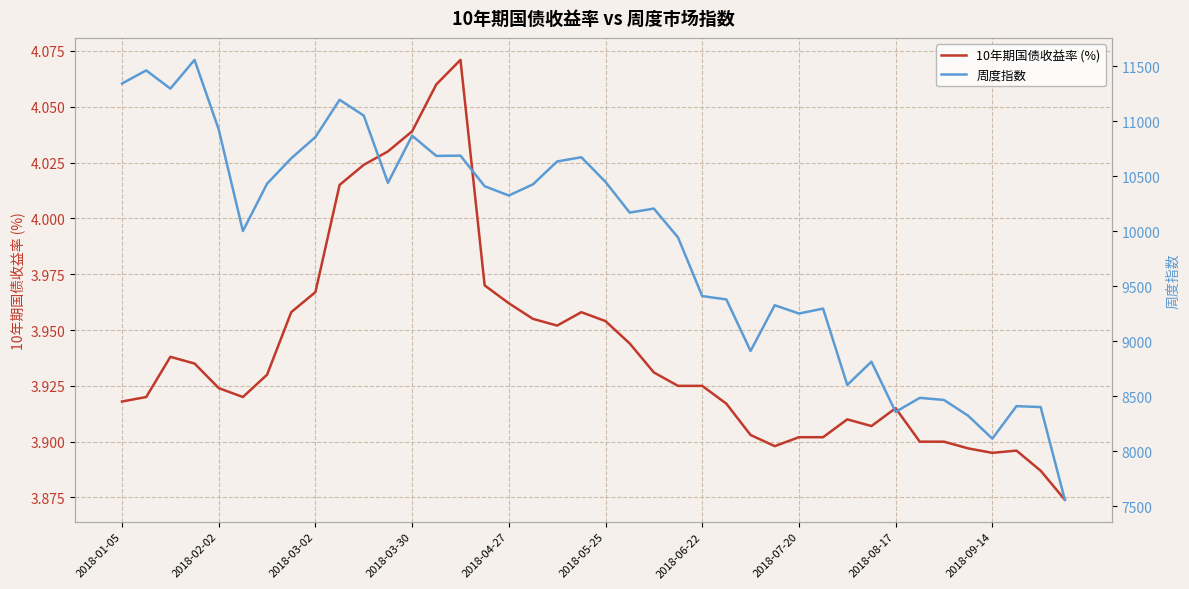

How many interior local peaks does the 周度指数 series have?

12